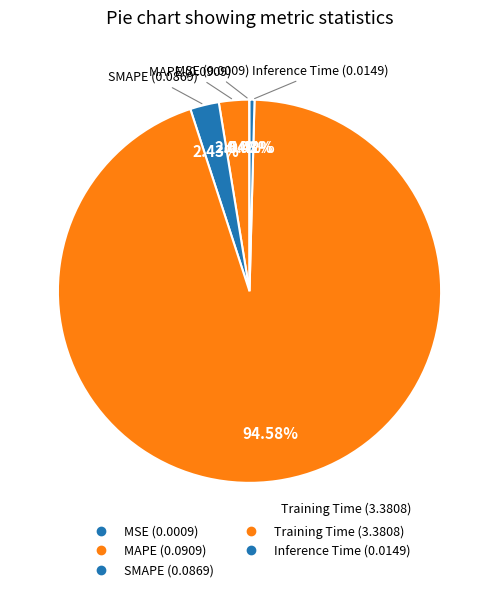

What is the smallest slice in the pie chart?

MSE